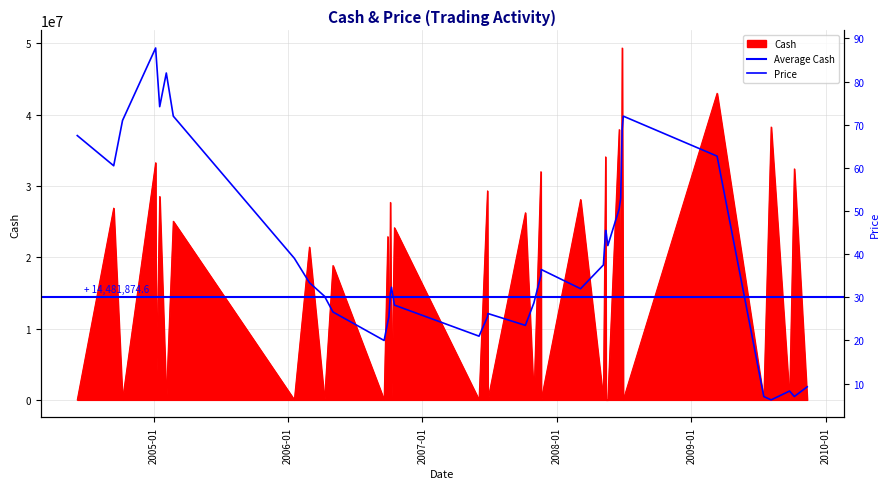

What is the value of the Cash point at the 36th from the left?

5.0